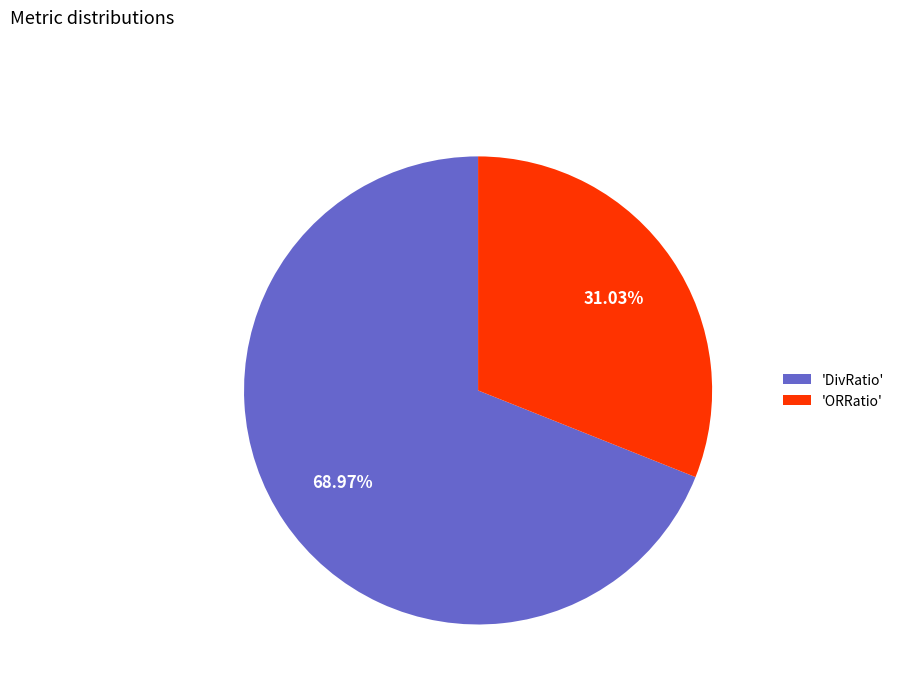

Which has a higher value, 'ORRatio' or 'DivRatio'?

'DivRatio'